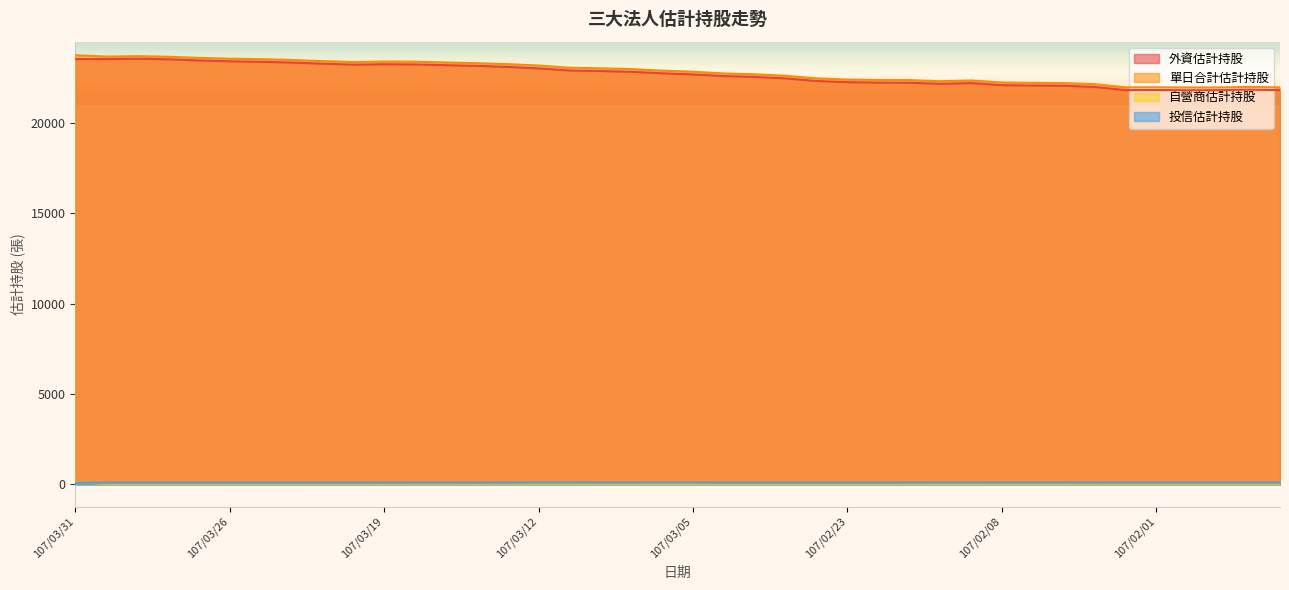

Rank the series at 107/03/26 from lowest to highest value.

自營商估計持股, 投信估計持股, 外資估計持股, 單日合計估計持股